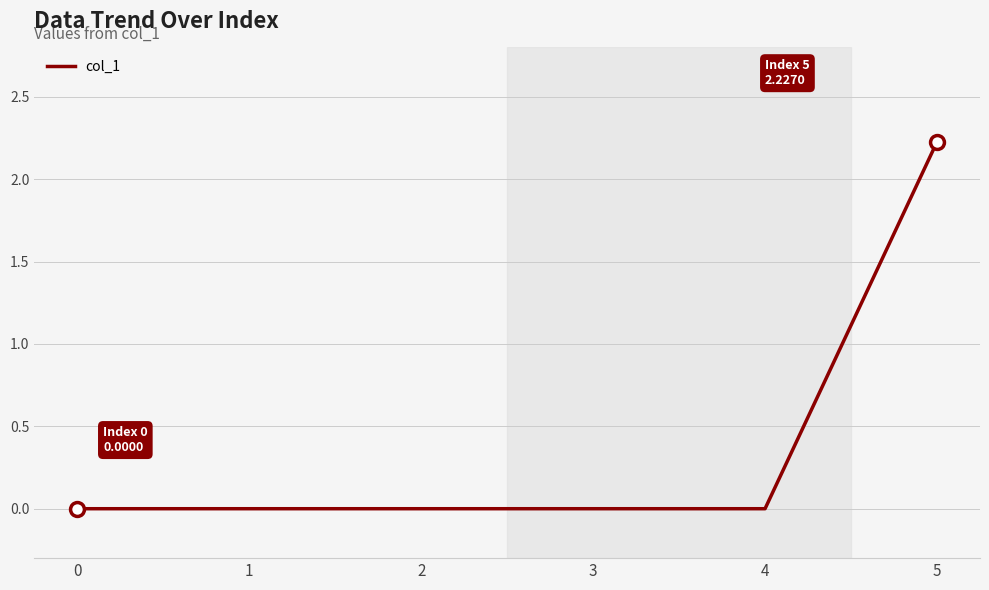

Is it true that the value at 1 is 0.0?

True